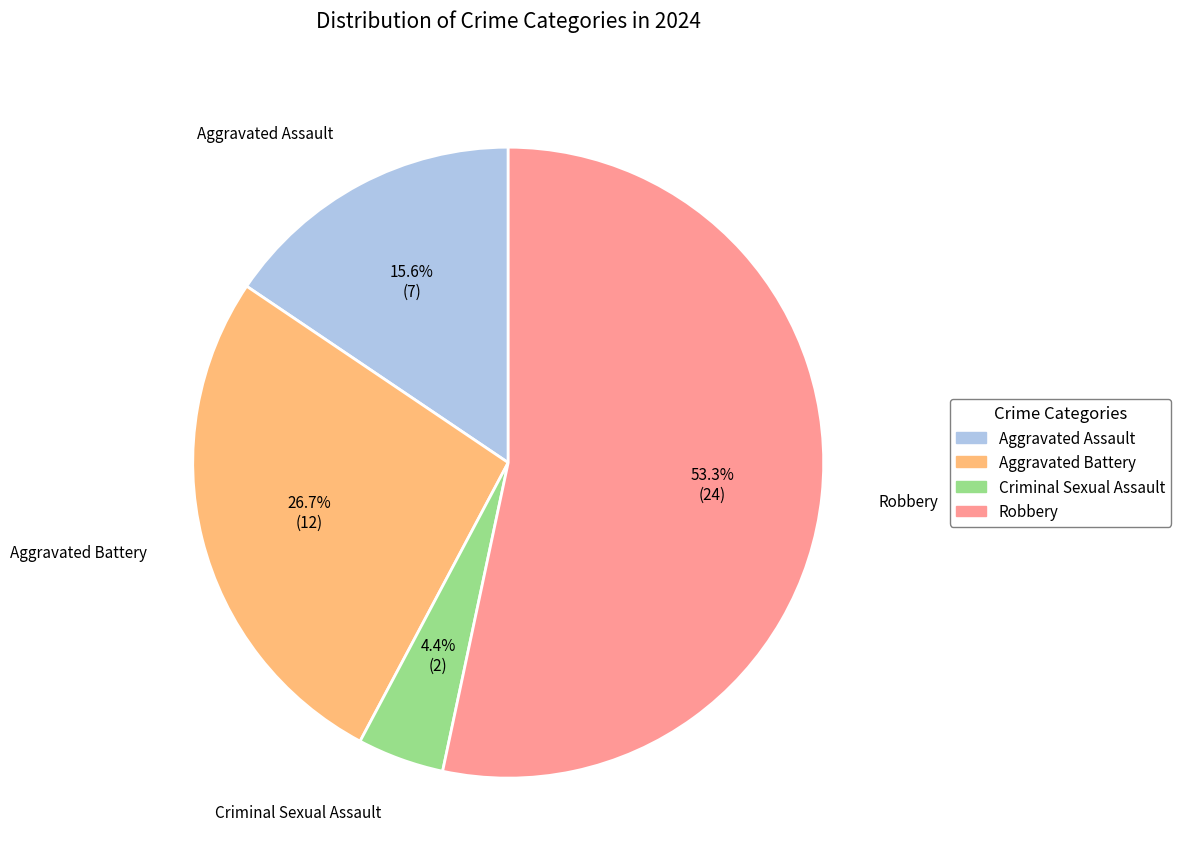

Does Aggravated Assault account for over 50% of the chart?

No